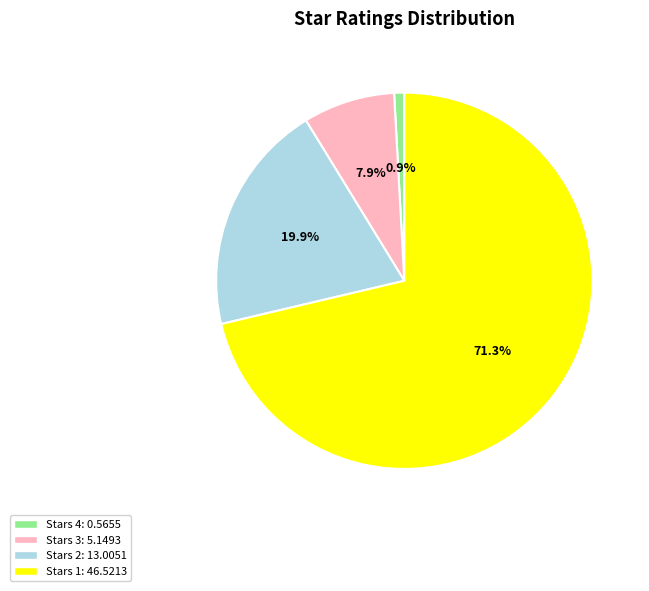

Is there a majority slice in this chart?

Yes